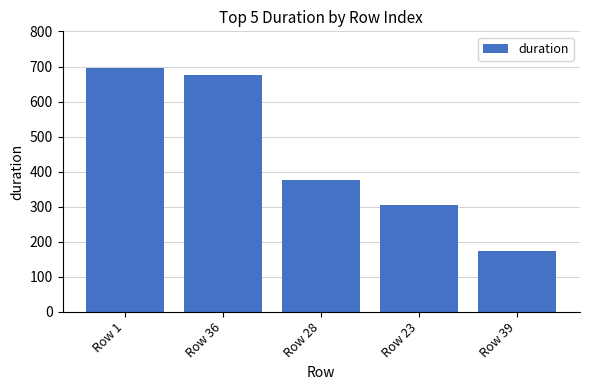

How many bars are there in total?

5